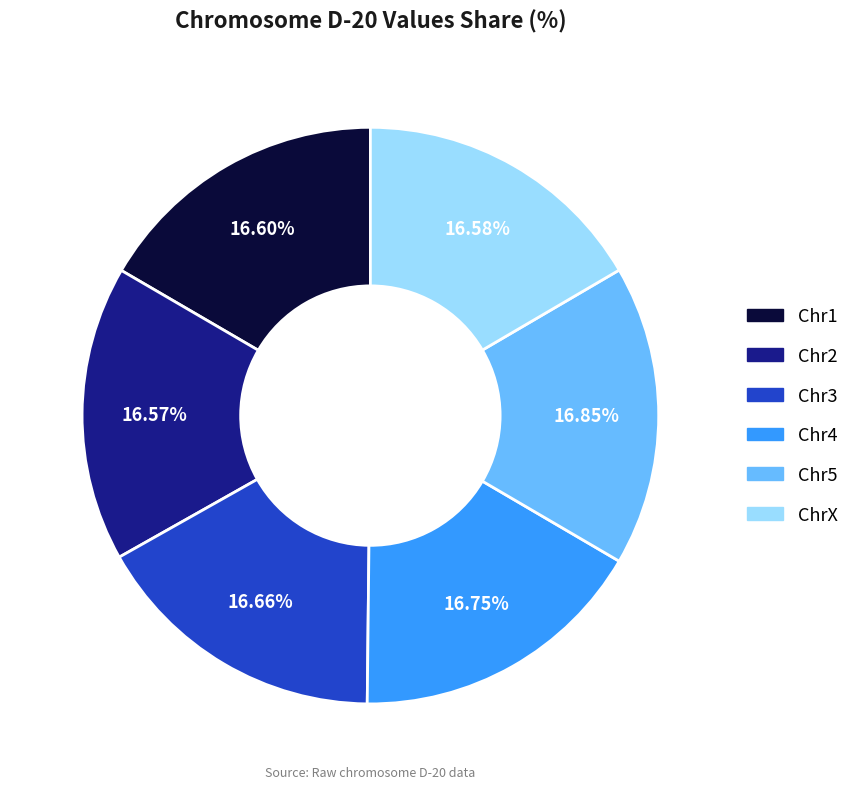

How many segments does this pie chart have?

6